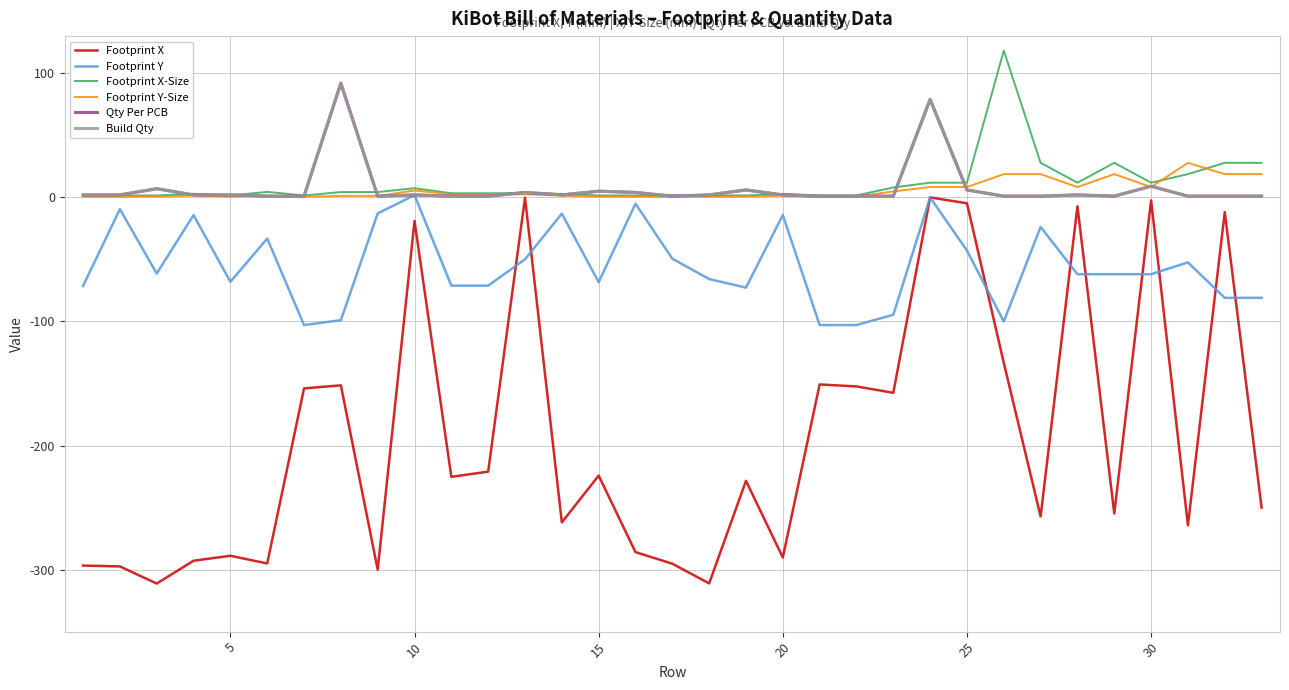

Does the chart have visible grid lines?

Yes